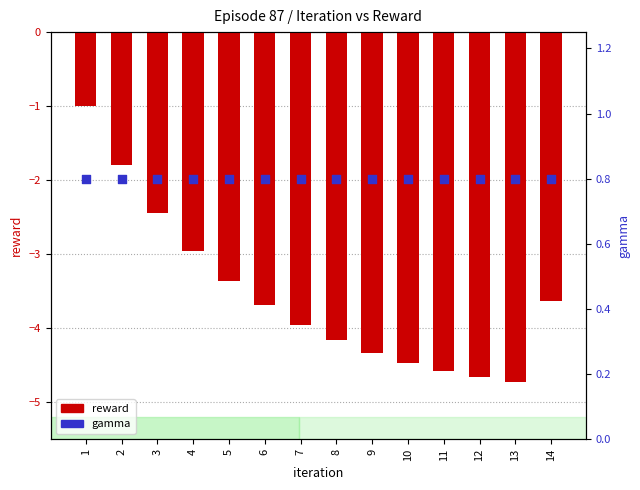

What is the total value across all series at 12?

-3.9